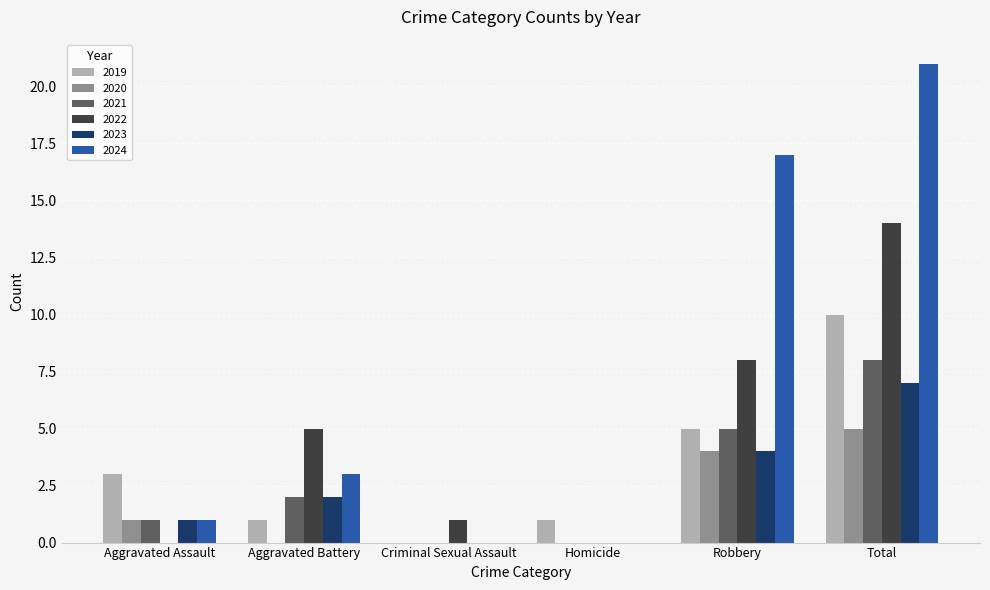

Are the bars horizontal?

No